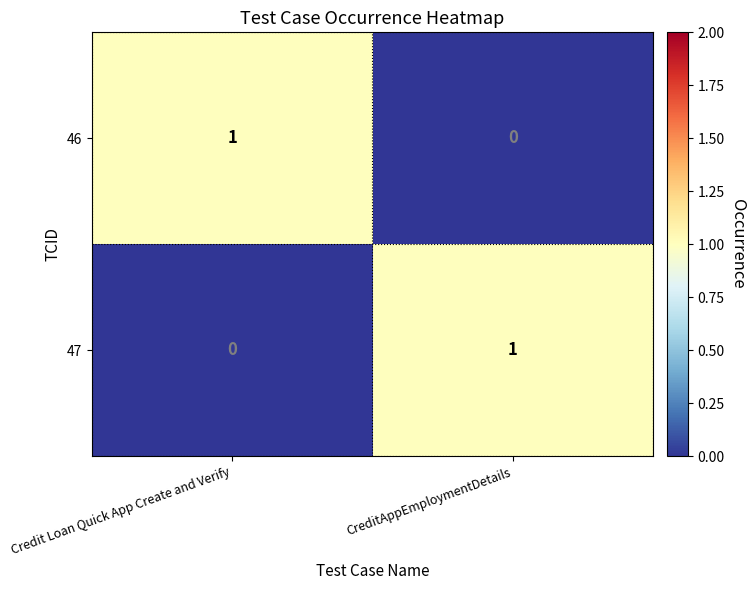

The 47 series shows 1 at Credit Loan Quick App Create and Verify. True or false?

False